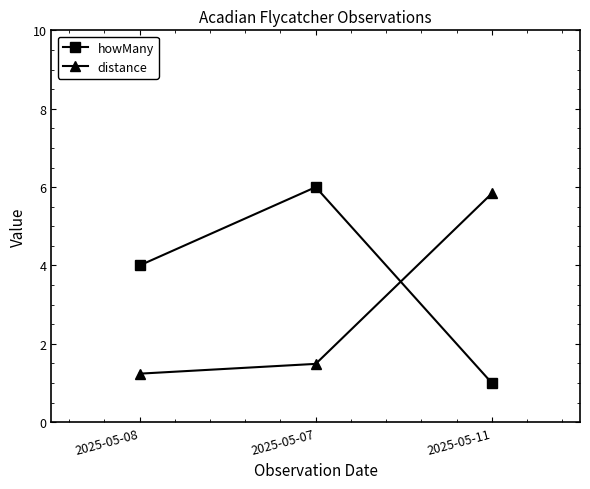

Reading left to right, list all the values displayed in this chart.

howMany: 4.0	6.0	1.0
distance: 1.2	1.5	5.8